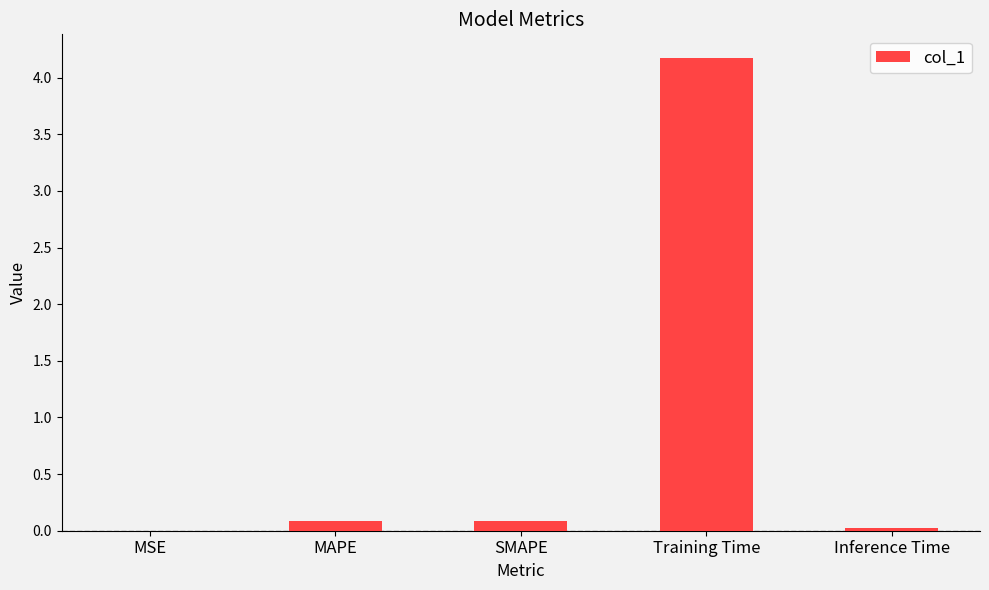

Are the bars horizontal?

No